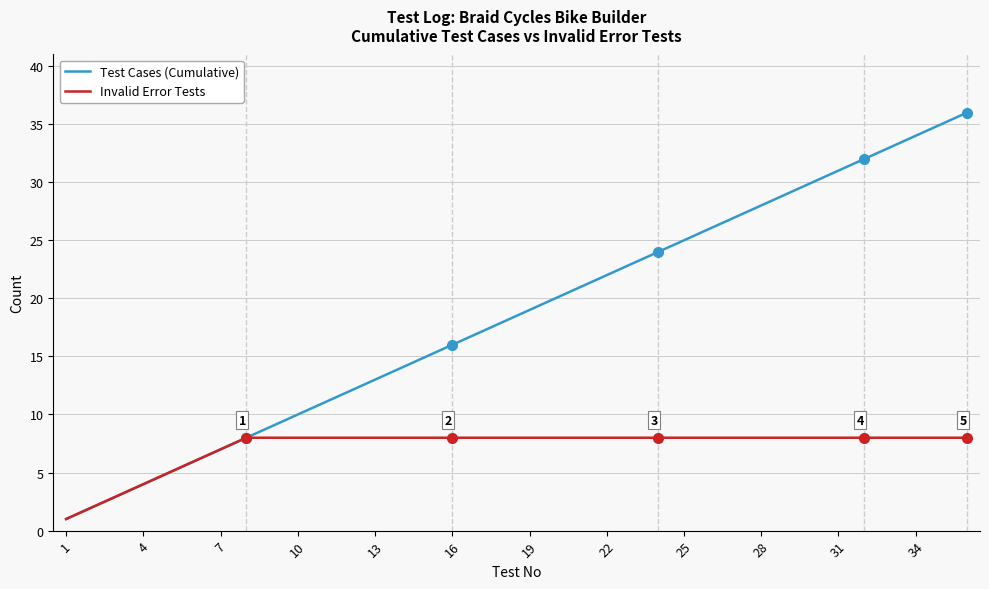

How many Invalid Error Tests values are between 8 and 9?

29